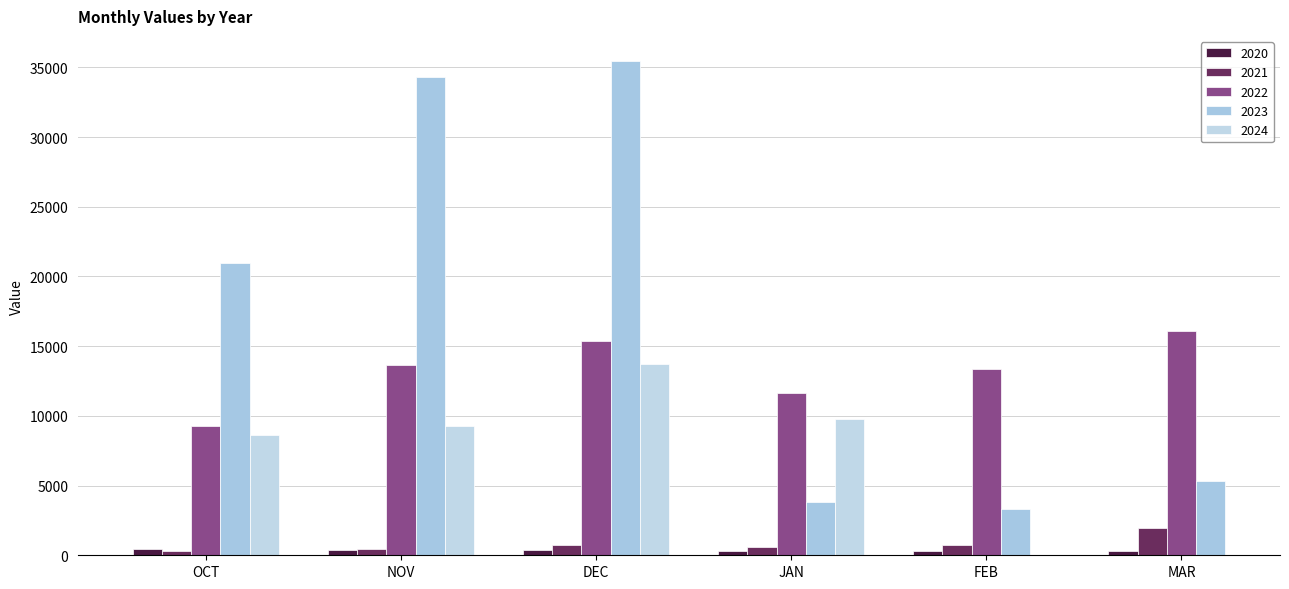

The value of 2022 at MAR is 10262. True or false?

False